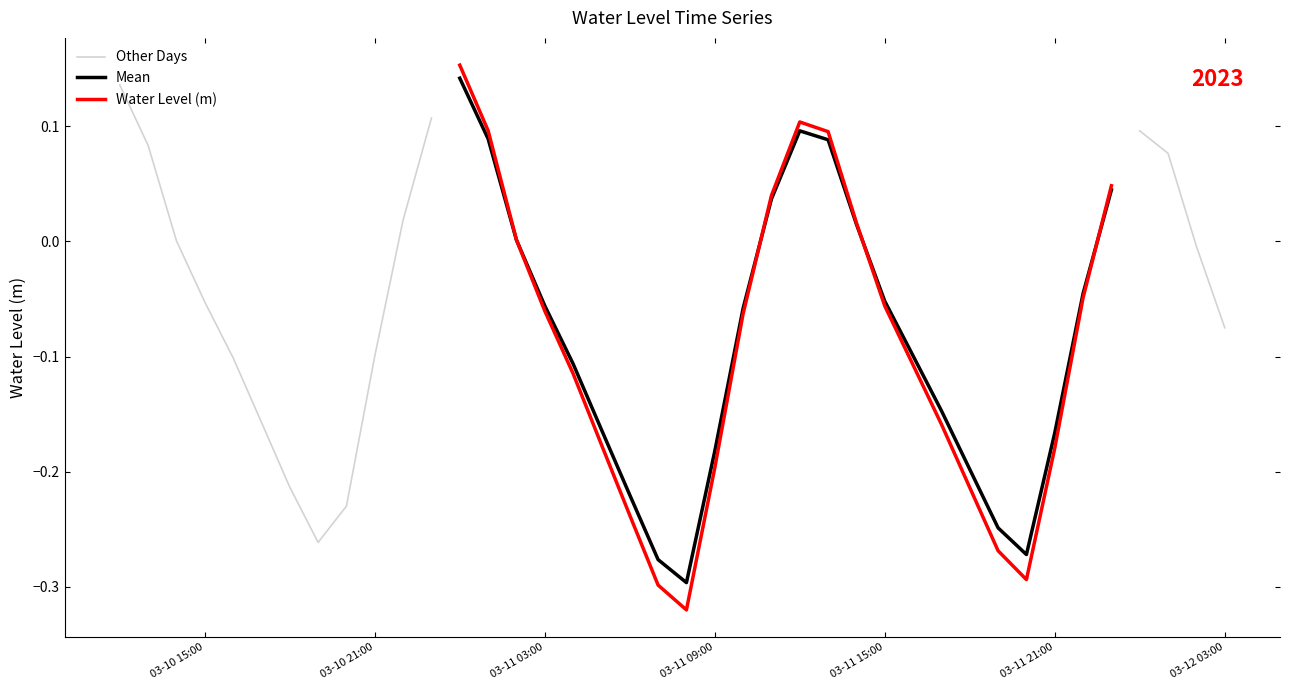

What is the approximate value of Mean at 03-10 15:00?

0.1